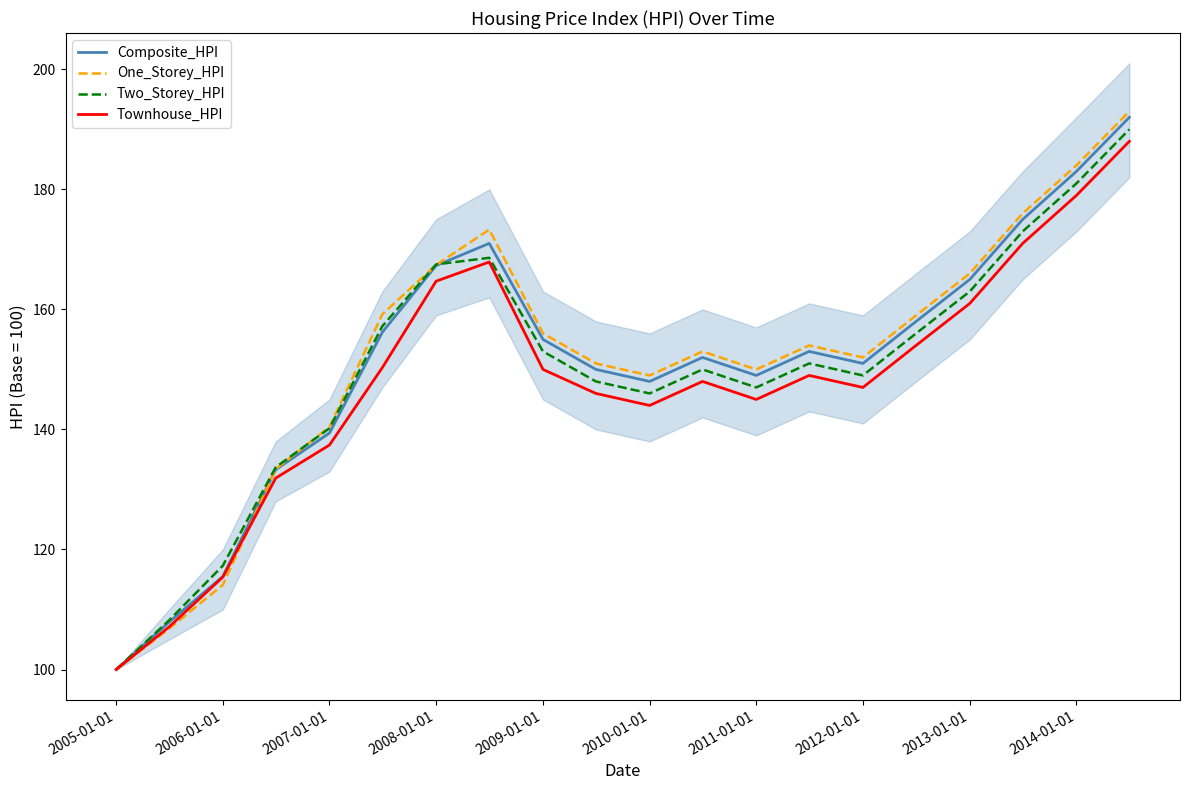

What is the difference between the second highest and second lowest values in the Two_Storey_HPI series?

72.8